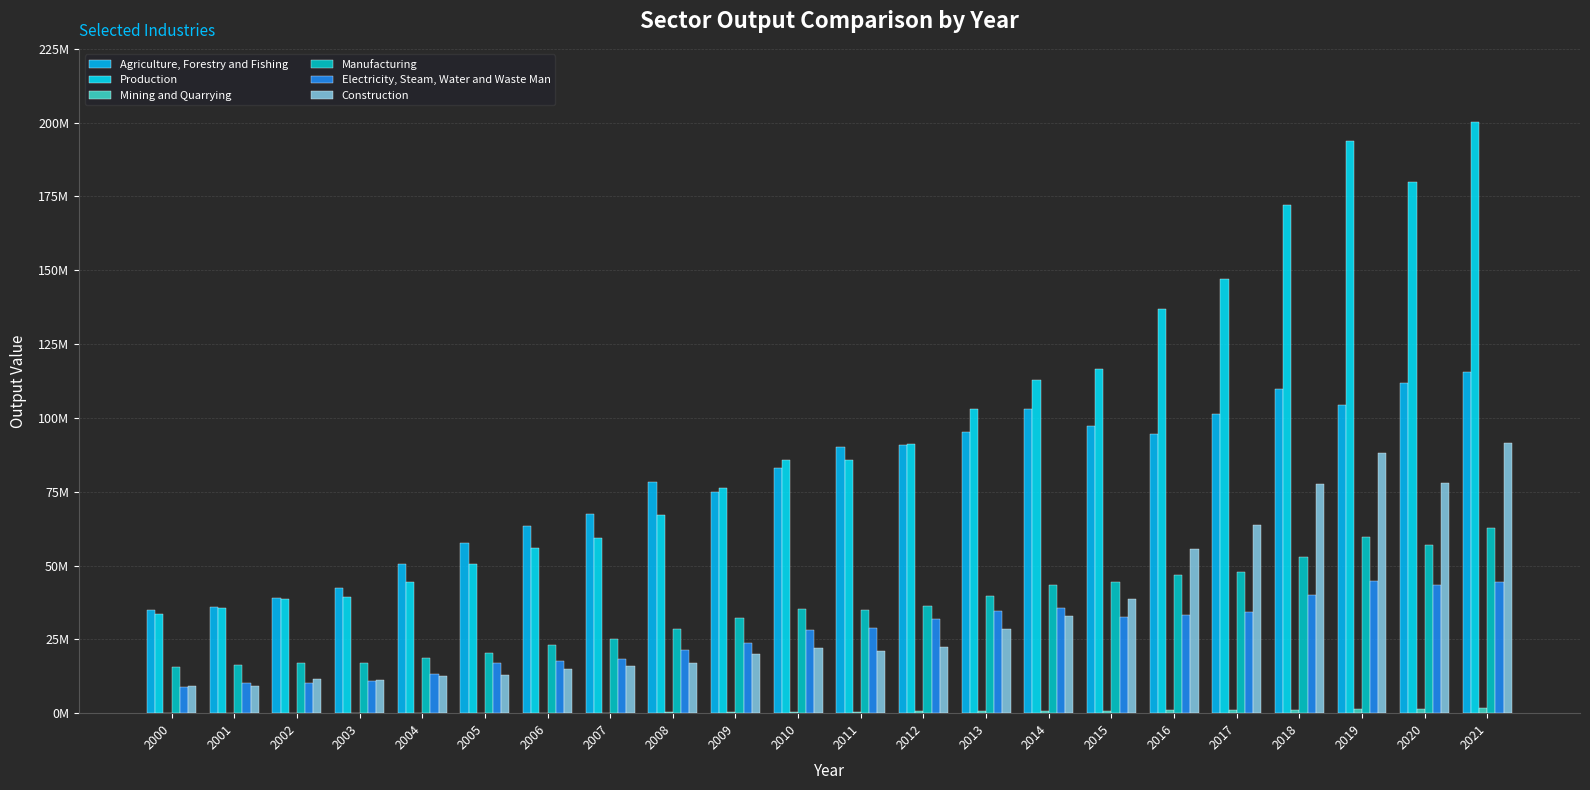

Are the bars grouped side by side (vs. stacked)?

Yes